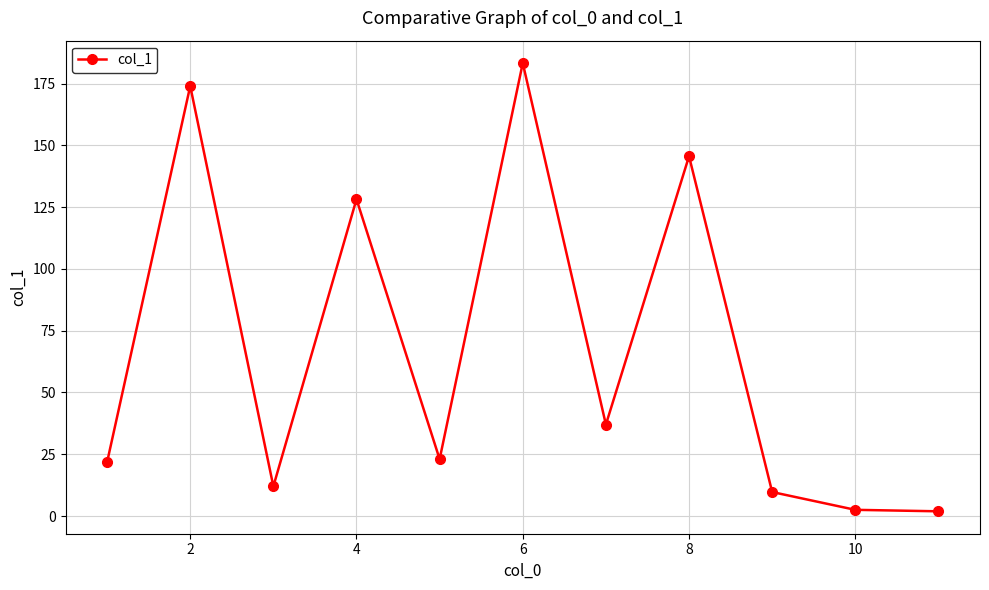

What is the sum of all values?

739.0